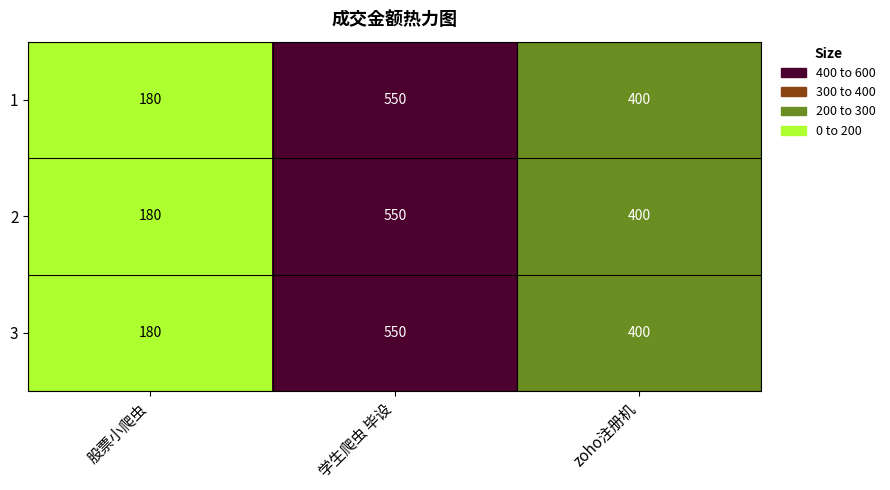

Reading left to right, list all the values displayed in this chart.

1: 股票小爬虫=180	学生爬虫 毕设=550	zoho注册机=400
2: 股票小爬虫=180	学生爬虫 毕设=550	zoho注册机=400
3: 股票小爬虫=180	学生爬虫 毕设=550	zoho注册机=400